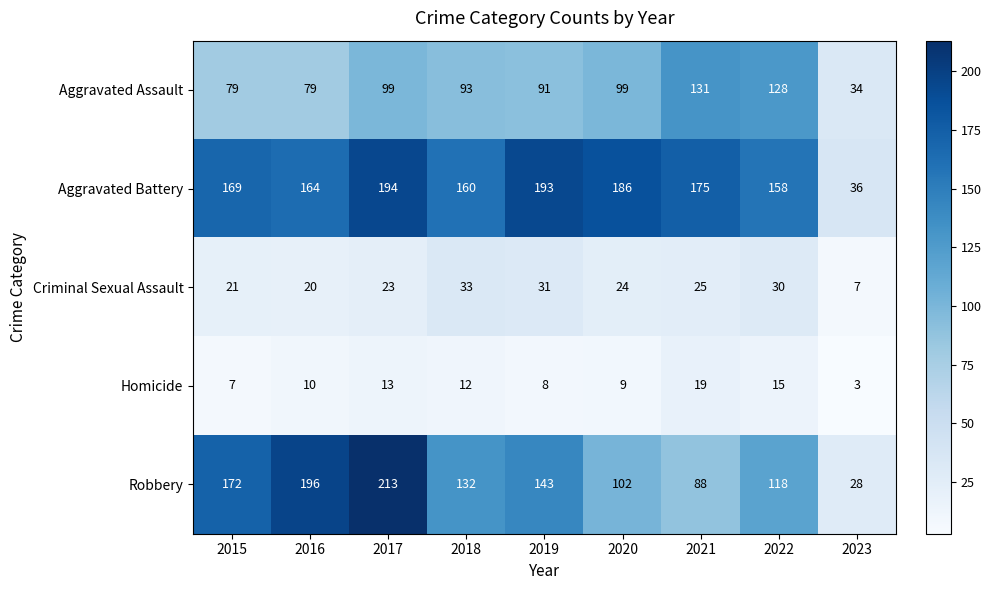

Which series has the widest spread of values?

Robbery